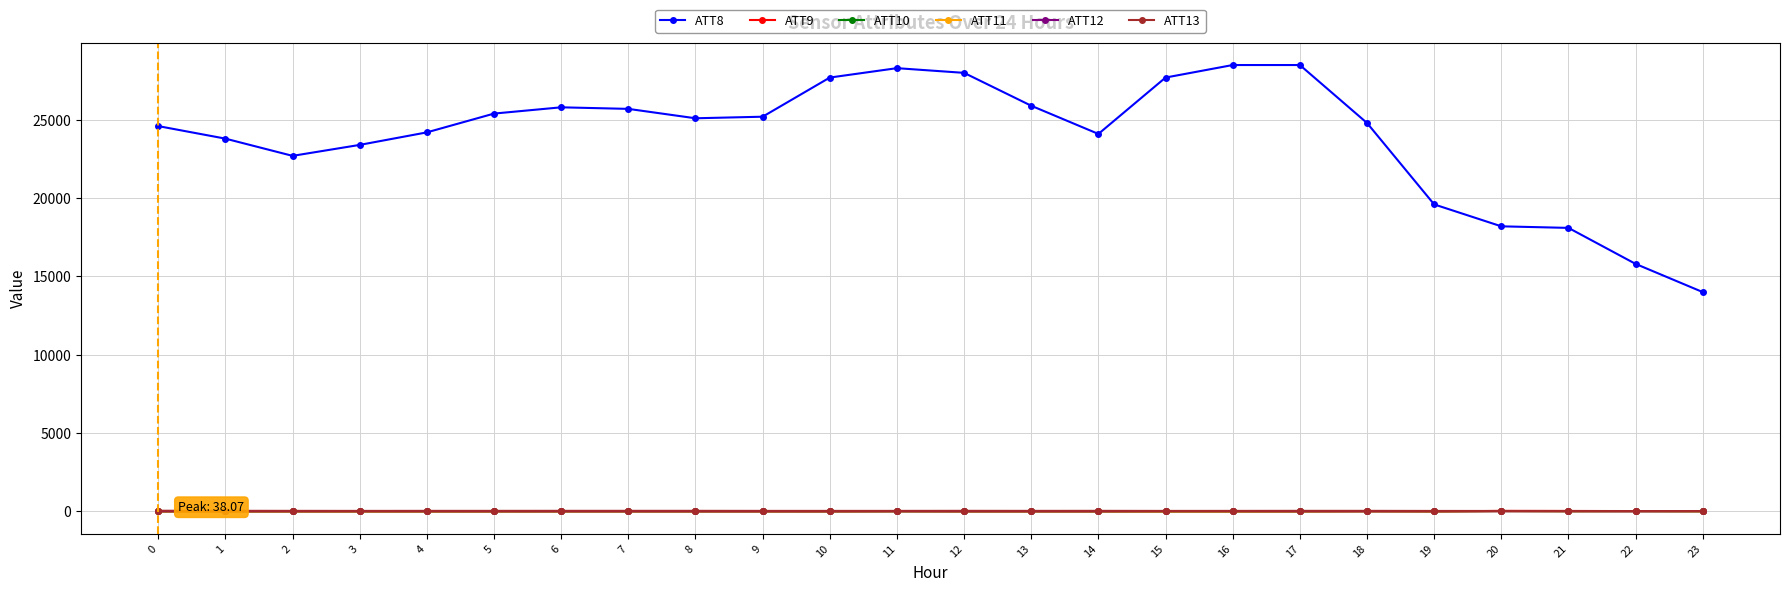

How many lines are shown in the chart?

6